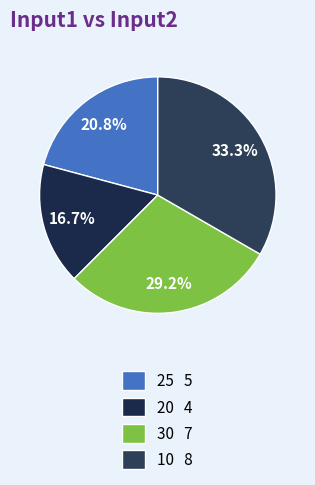

What is the smallest slice in the pie chart?

20